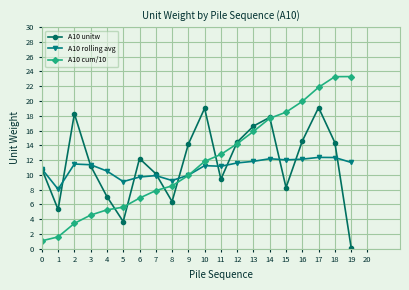

At which category is the sum across all series the highest?

17